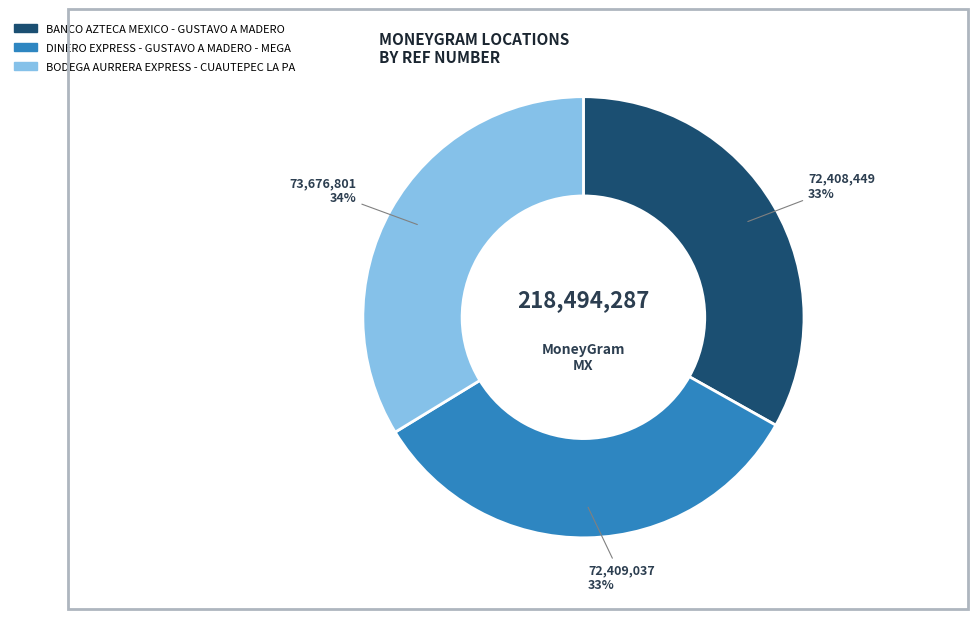

How many segments does this pie chart have?

3